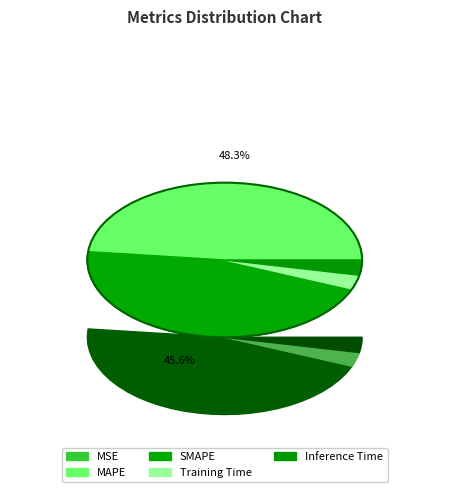

True or false: MAPE accounts for 48% of the total.

True